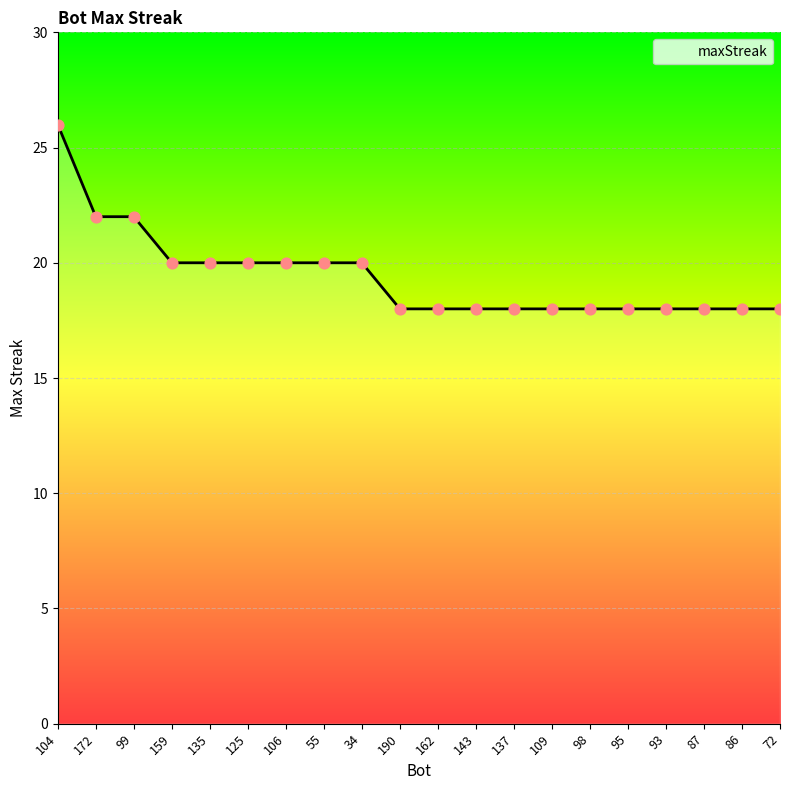

Between 125 and 98, which is larger?

125